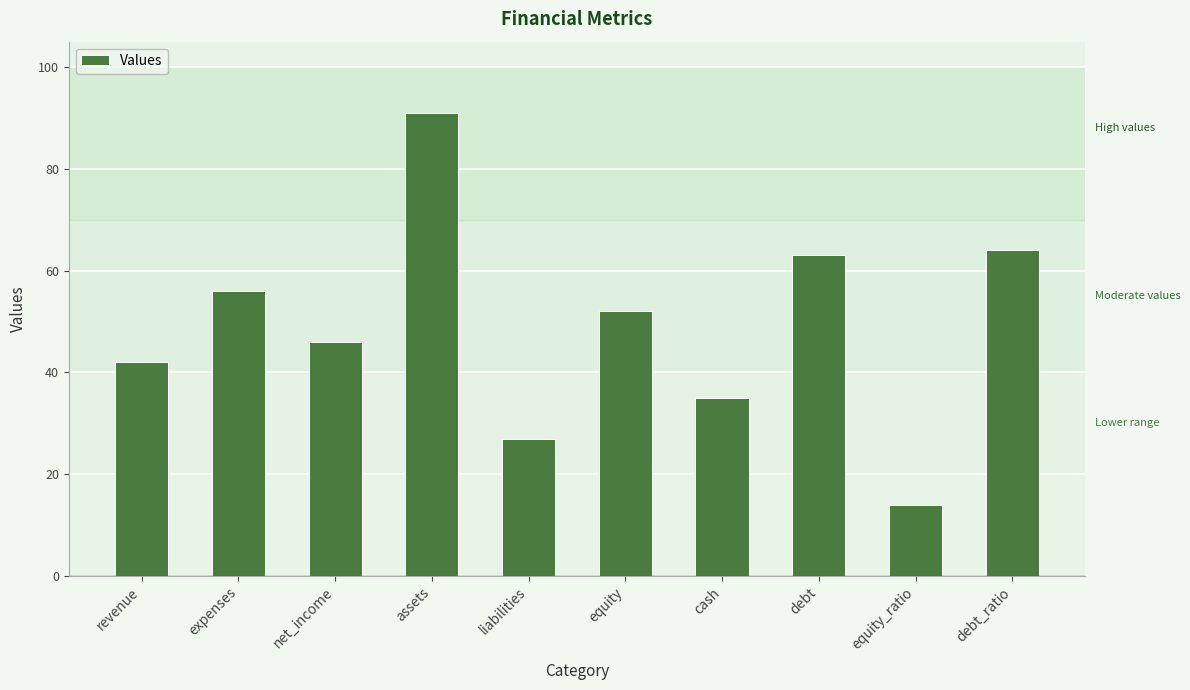

Is it true that the value at debt is 63?

True